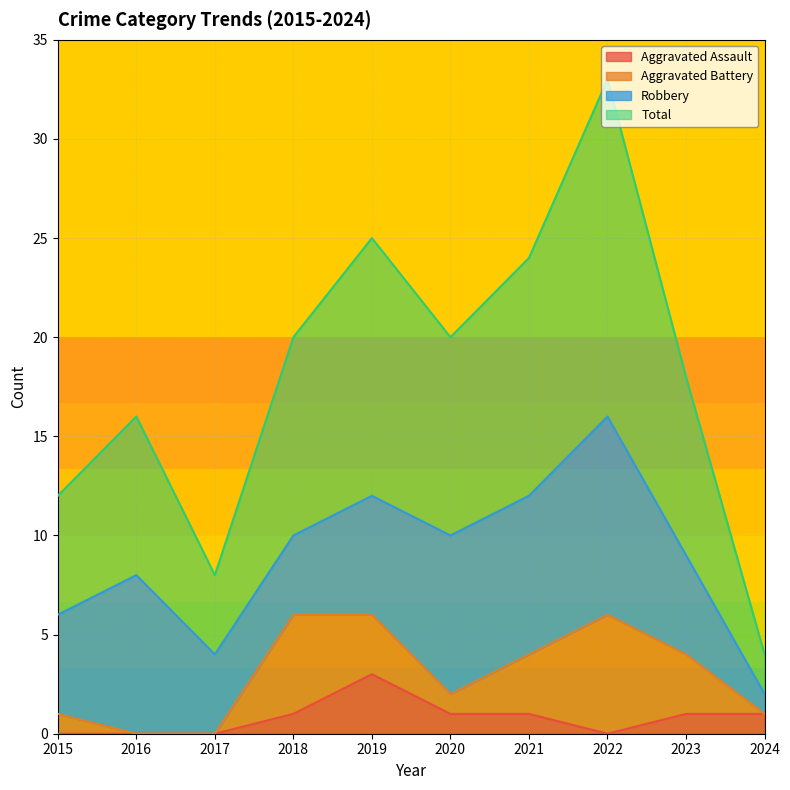

What is the difference between the highest and lowest values at 2018?

19